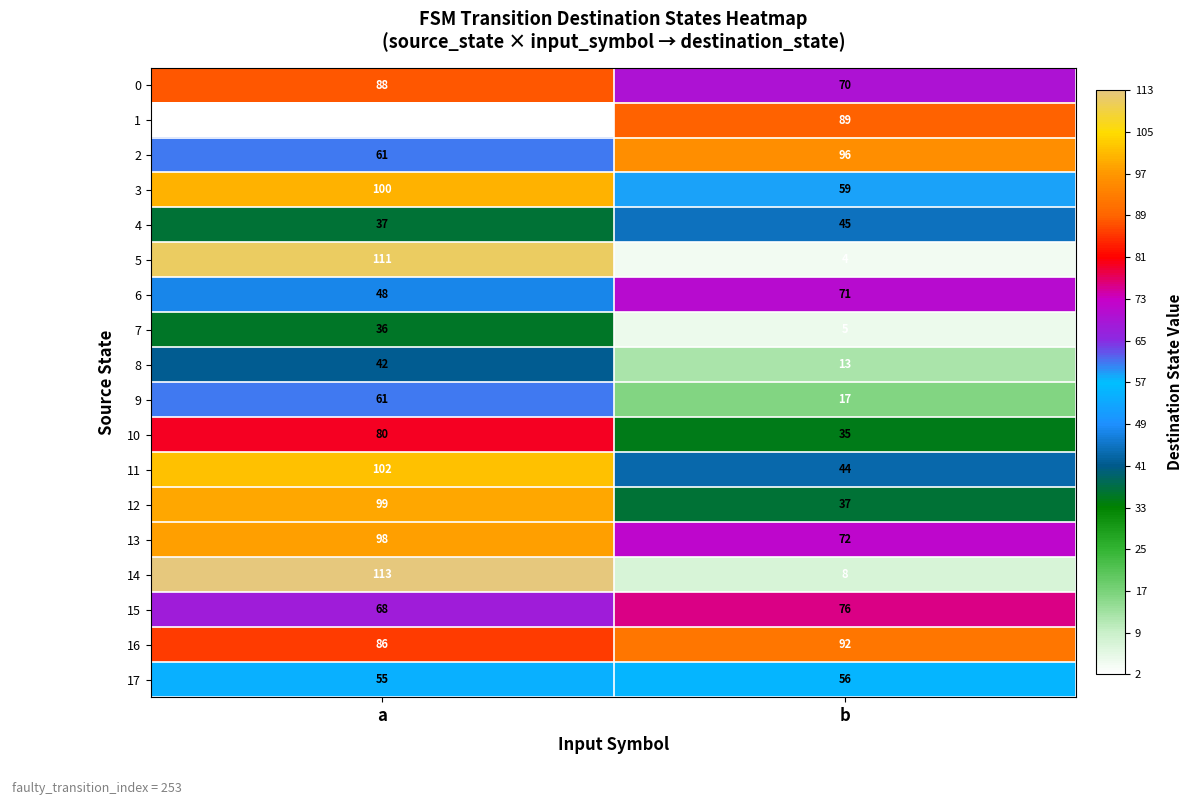

Which series has the widest spread of values?

5